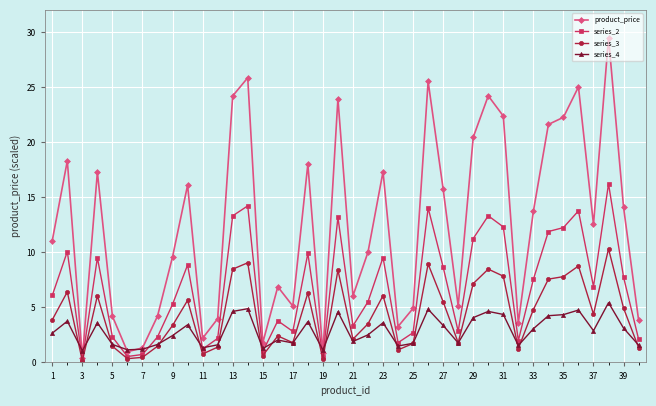

Does the chart have visible grid lines?

Yes